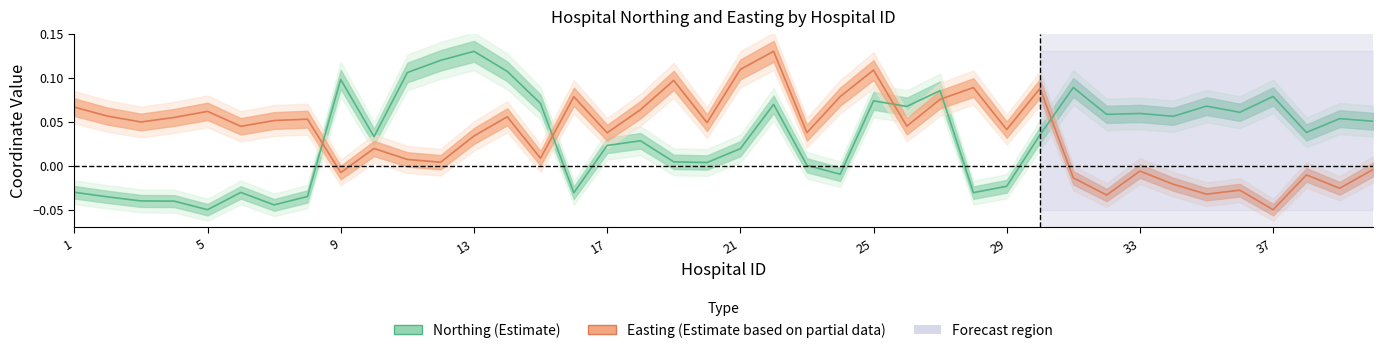

Reading right to left, what are all the values shown in this chart?

Northing (Estimate): 0.1	0.1	0.0	0.1	0.1	0.1	0.1	0.1	0.1	0.1	0.0	-0.0	-0.0	0.1	0.1	0.1	-0.0	0.0	0.1	0.0	0.0	0.0	0.0	0.0	-0.0	0.1	0.1	0.1	0.1	0.1	0.0	0.1	-0.0	-0.0	-0.0	-0.1	-0.0	-0.0	-0.0	-0.0
Easting (Estimate based on partial data): -0.0	-0.0	-0.0	-0.1	-0.0	-0.0	-0.0	-0.0	-0.0	-0.0	0.1	0.0	0.1	0.1	0.0	0.1	0.1	0.0	0.1	0.1	0.0	0.1	0.1	0.0	0.1	0.0	0.1	0.0	0.0	0.0	0.0	-0.0	0.1	0.1	0.0	0.1	0.1	0.0	0.1	0.1